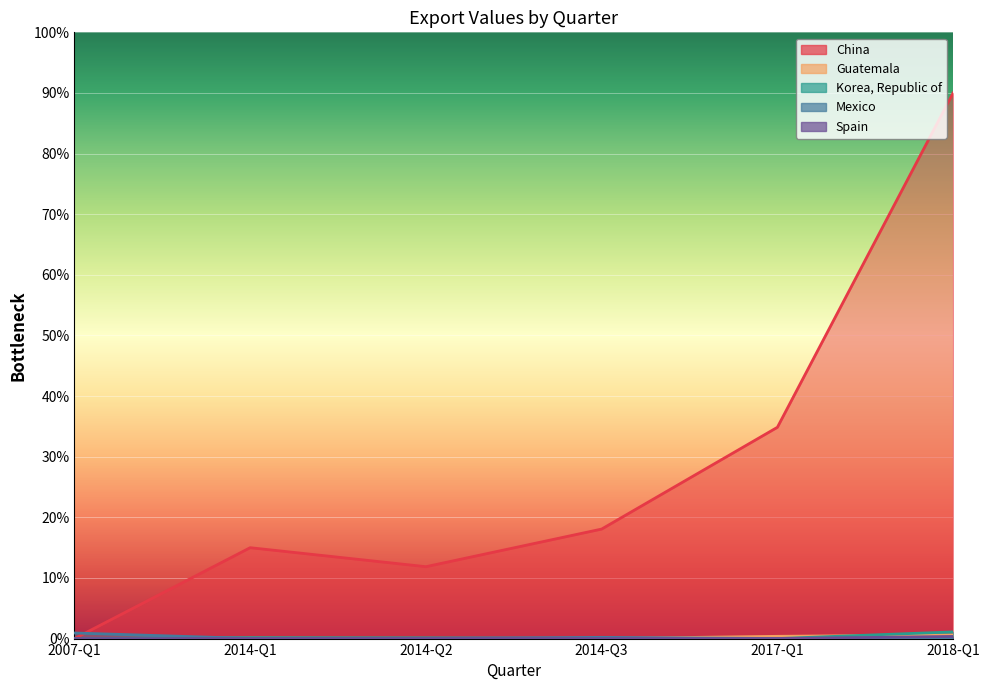

What is the label of the 3rd point from the right?

2014-Q3